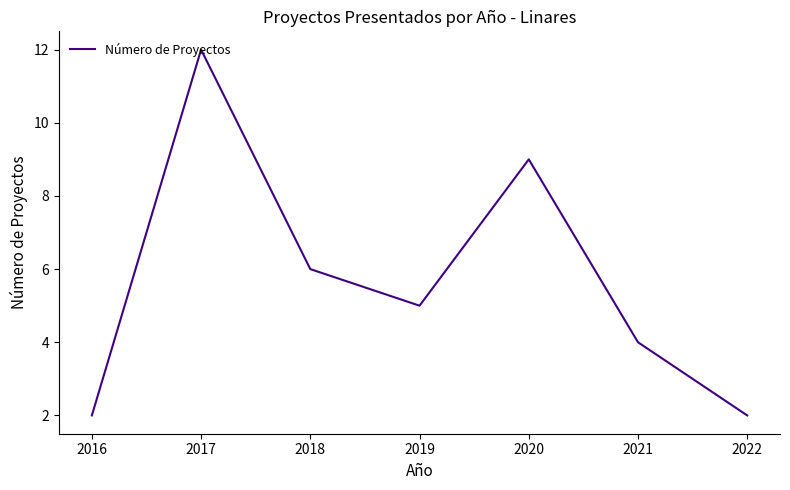

What is the difference between the values at 2018 and 2021?

2